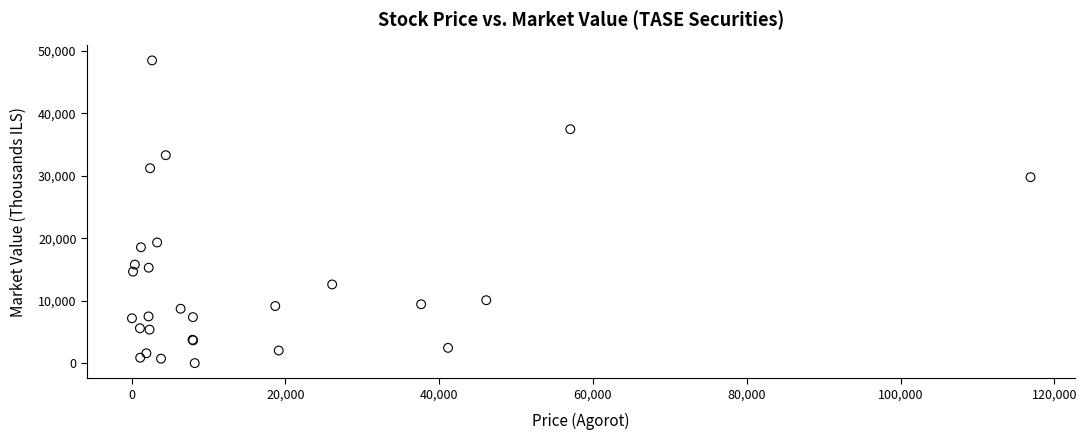

What Y value in the scatter plot is closest to 24248?

19331.2